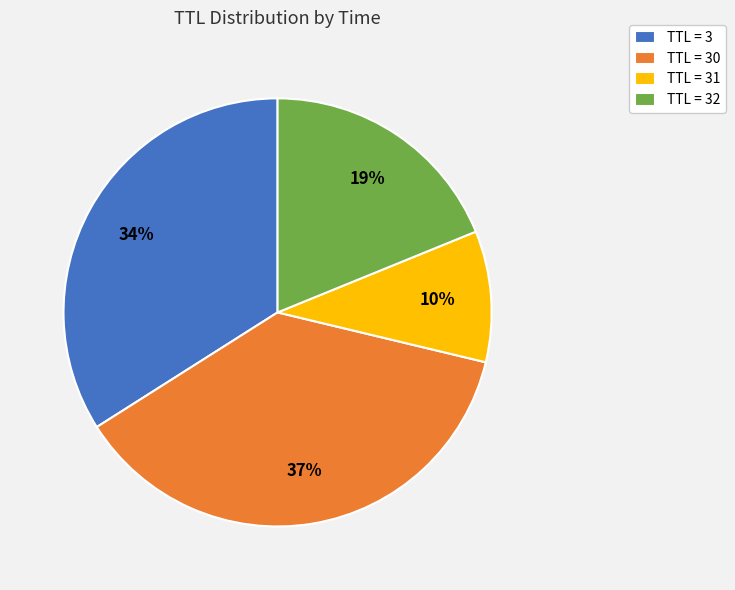

Which category has the smallest portion of the pie?

TTL = 31